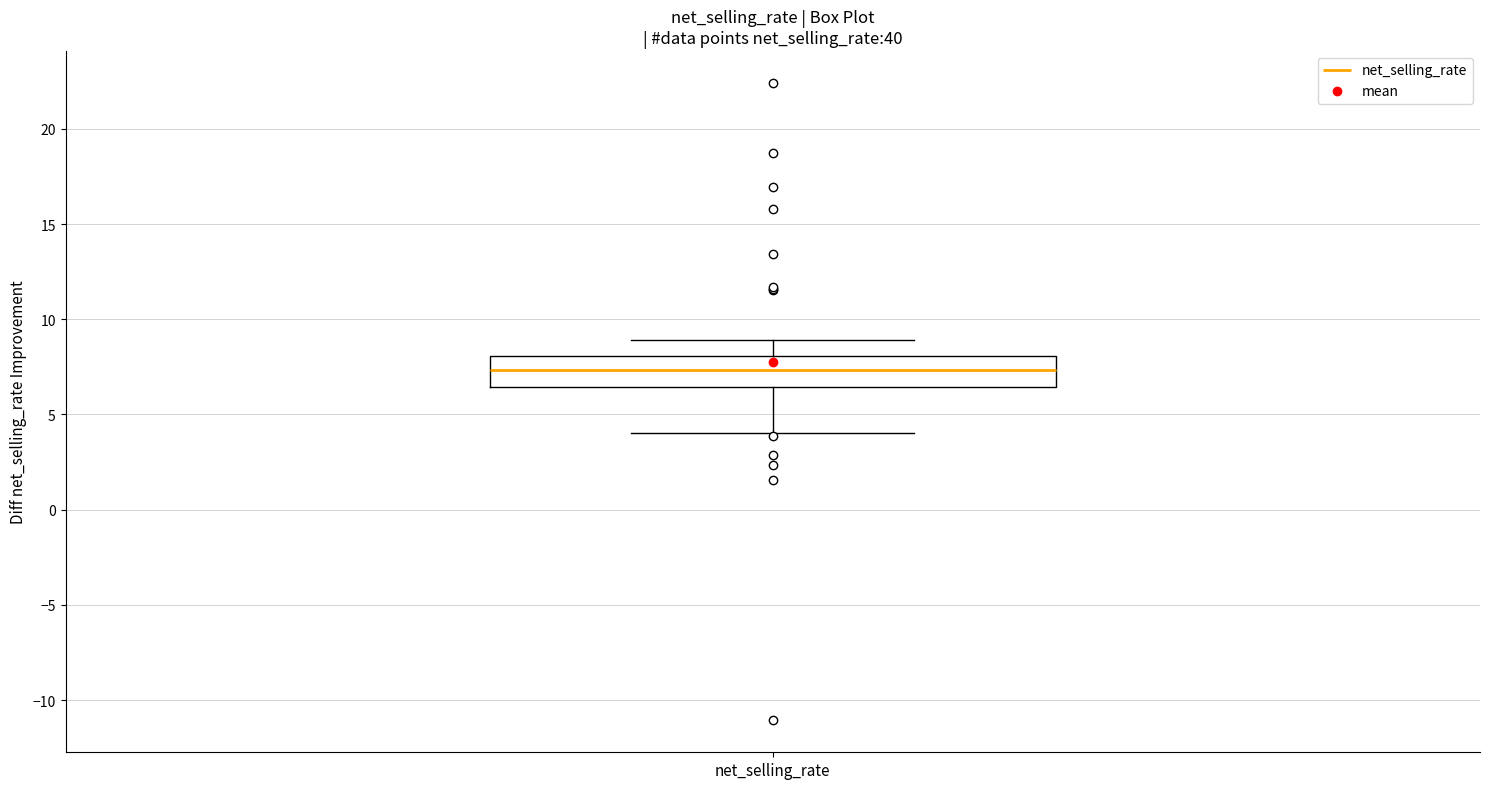

Transcribe this box plot: give where the median line is, the range the box spans, and where the two whiskers end, as read against the y-axis. The values are not printed on the chart, so give them approximately, as read against the axis.

median 7.5, box 6.5 to 8.0, whiskers 4.0 to 9.0